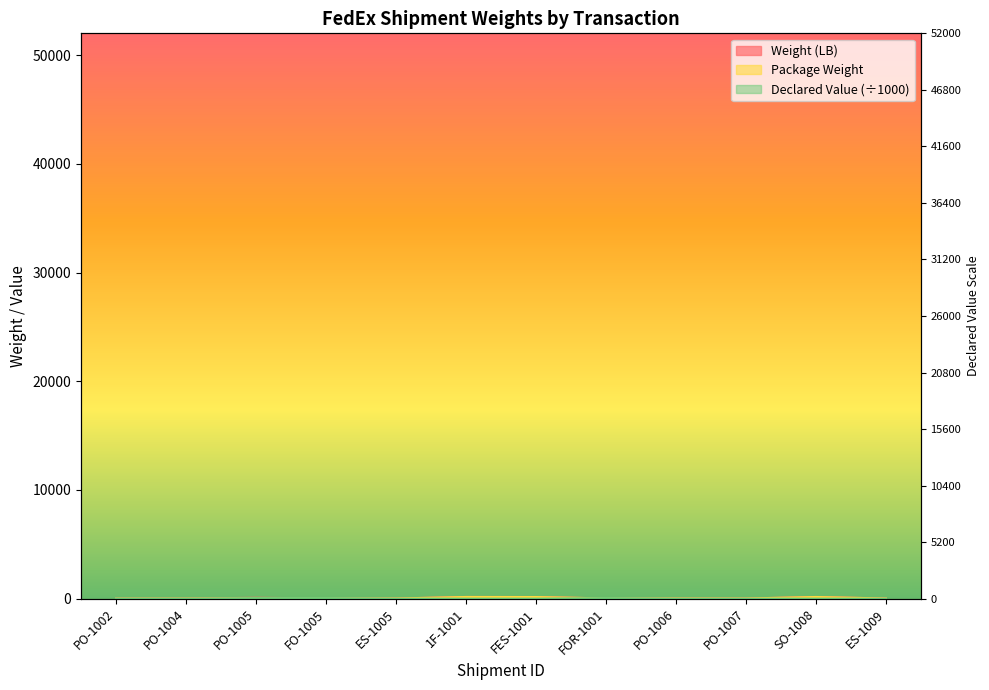

What is the difference between the highest and lowest values at FO-1005?

30